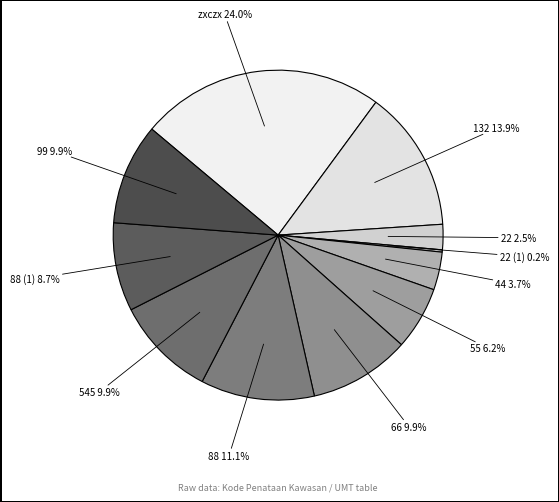

Between 44 3.7% and 132 13.9%, which is larger?

132 13.9%